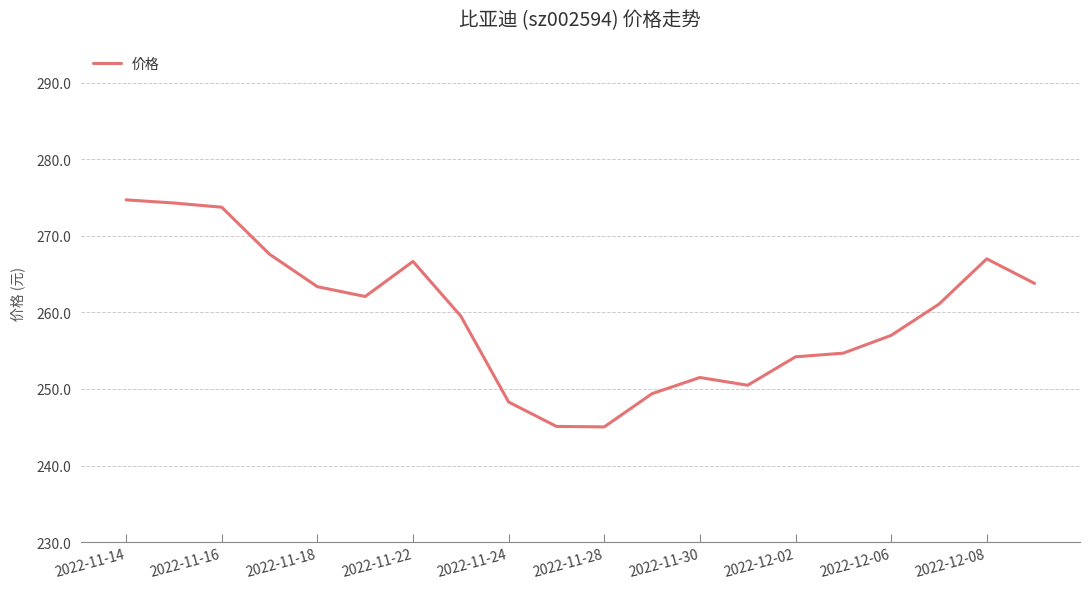

What is the minimum value shown in the chart?

245.1